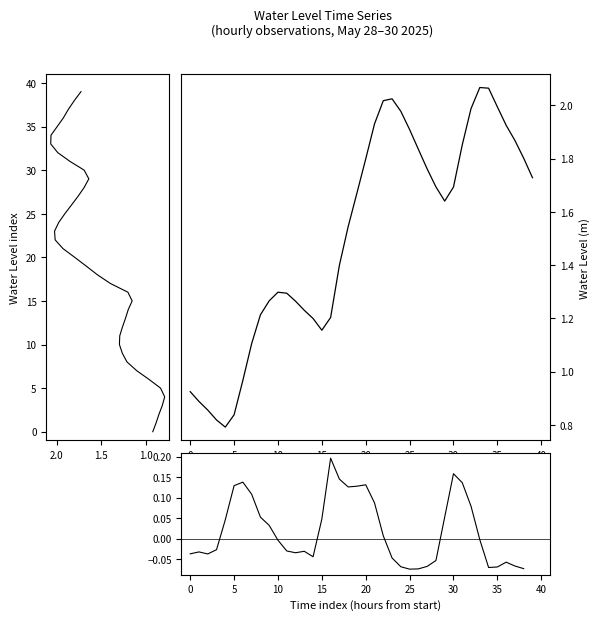

What is the maximum value shown in the chart?

2.1